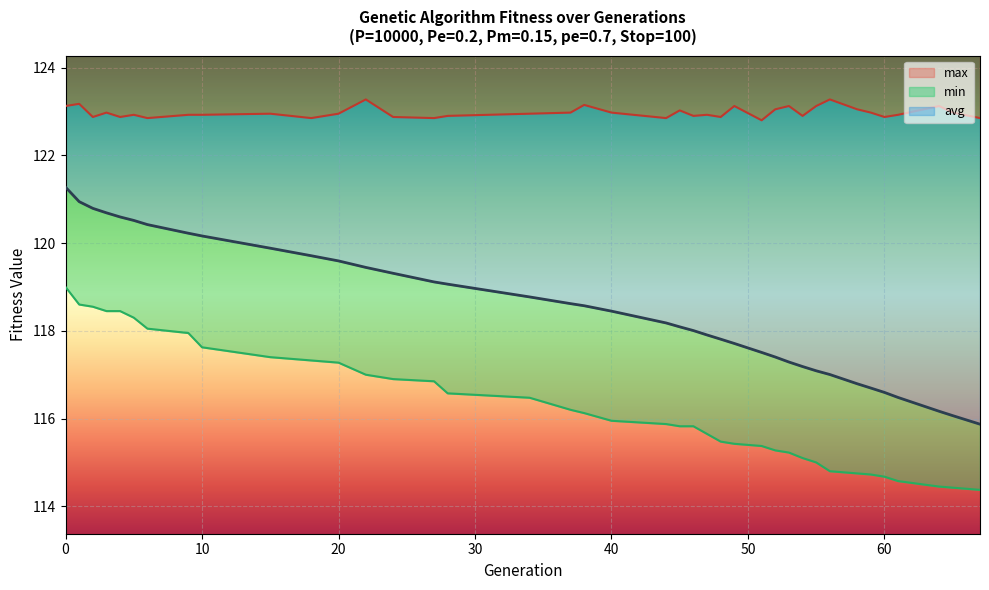

What is the lowest value of the min series?

114.4